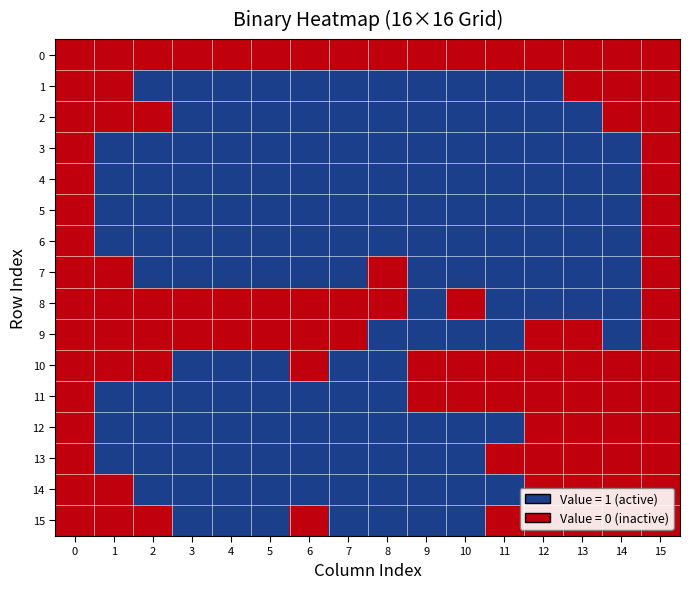

Reading right to left, what are all the values shown in this chart?

0: 15=0	14=0	13=0	12=0	11=0	10=0	9=0	8=0	7=0	6=0	5=0	4=0	3=0	2=0	1=0	0=0
1: 15=0	14=0	13=0	12=1	11=1	10=1	9=1	8=1	7=1	6=1	5=1	4=1	3=1	2=1	1=0	0=0
2: 15=0	14=0	13=1	12=1	11=1	10=1	9=1	8=1	7=1	6=1	5=1	4=1	3=1	2=0	1=0	0=0
3: 15=0	14=1	13=1	12=1	11=1	10=1	9=1	8=1	7=1	6=1	5=1	4=1	3=1	2=1	1=1	0=0
4: 15=0	14=1	13=1	12=1	11=1	10=1	9=1	8=1	7=1	6=1	5=1	4=1	3=1	2=1	1=1	0=0
5: 15=0	14=1	13=1	12=1	11=1	10=1	9=1	8=1	7=1	6=1	5=1	4=1	3=1	2=1	1=1	0=0
6: 15=0	14=1	13=1	12=1	11=1	10=1	9=1	8=1	7=1	6=1	5=1	4=1	3=1	2=1	1=1	0=0
7: 15=0	14=1	13=1	12=1	11=1	10=1	9=1	8=0	7=1	6=1	5=1	4=1	3=1	2=1	1=0	0=0
8: 15=0	14=1	13=1	12=1	11=1	10=0	9=1	8=0	7=0	6=0	5=0	4=0	3=0	2=0	1=0	0=0
9: 15=0	14=1	13=0	12=0	11=1	10=1	9=1	8=1	7=0	6=0	5=0	4=0	3=0	2=0	1=0	0=0
10: 15=0	14=0	13=0	12=0	11=0	10=0	9=0	8=1	7=1	6=0	5=1	4=1	3=1	2=0	1=0	0=0
11: 15=0	14=0	13=0	12=0	11=0	10=0	9=0	8=1	7=1	6=1	5=1	4=1	3=1	2=1	1=1	0=0
12: 15=0	14=0	13=0	12=0	11=1	10=1	9=1	8=1	7=1	6=1	5=1	4=1	3=1	2=1	1=1	0=0
13: 15=0	14=0	13=0	12=0	11=0	10=1	9=1	8=1	7=1	6=1	5=1	4=1	3=1	2=1	1=1	0=0
14: 15=0	14=0	13=0	12=0	11=1	10=1	9=1	8=1	7=1	6=1	5=1	4=1	3=1	2=1	1=0	0=0
15: 15=0	14=0	13=0	12=0	11=0	10=1	9=1	8=1	7=1	6=0	5=1	4=1	3=1	2=0	1=0	0=0